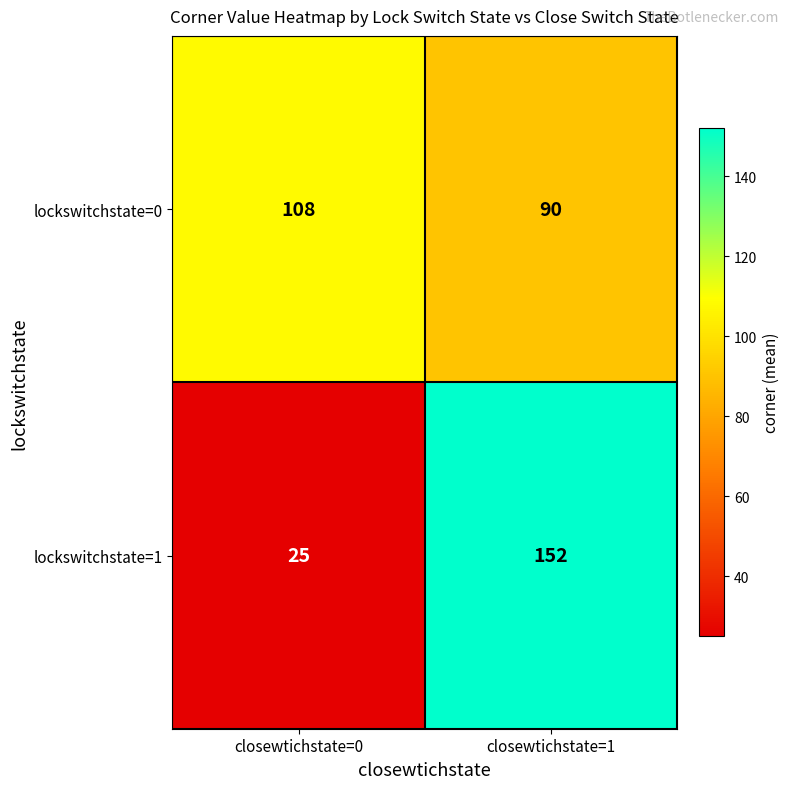

What is the greatest value displayed?

152